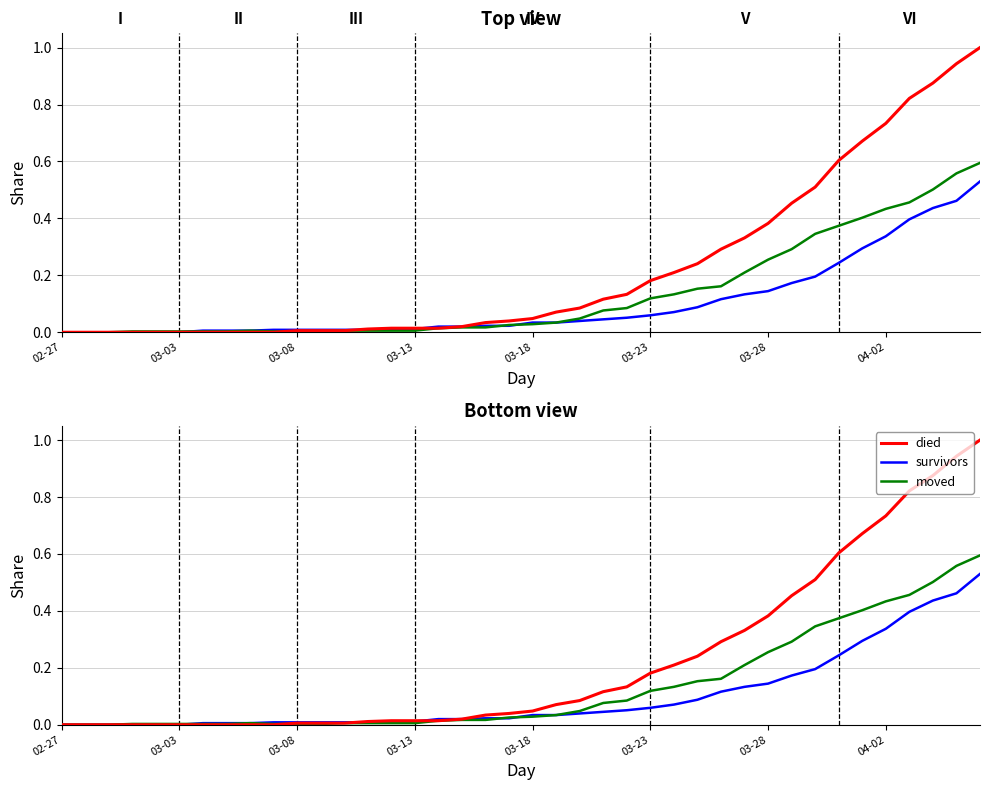

How many data points in died are above 0?

30